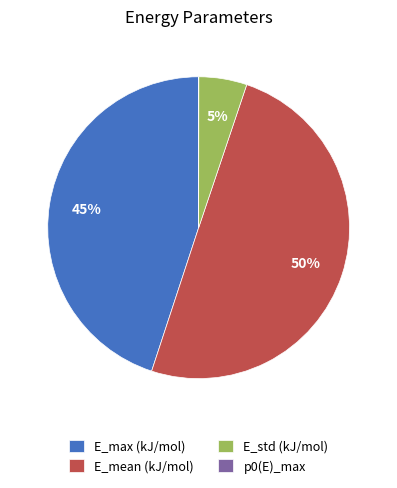

To the nearest percent, what is the difference between the largest and smallest slice percentages?

50%